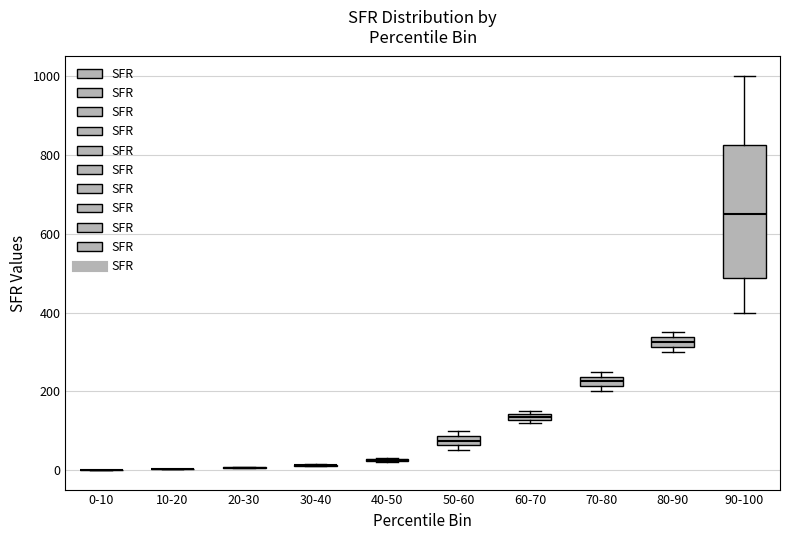

Which box is the tallest, from its lower edge to its upper edge?

90-100